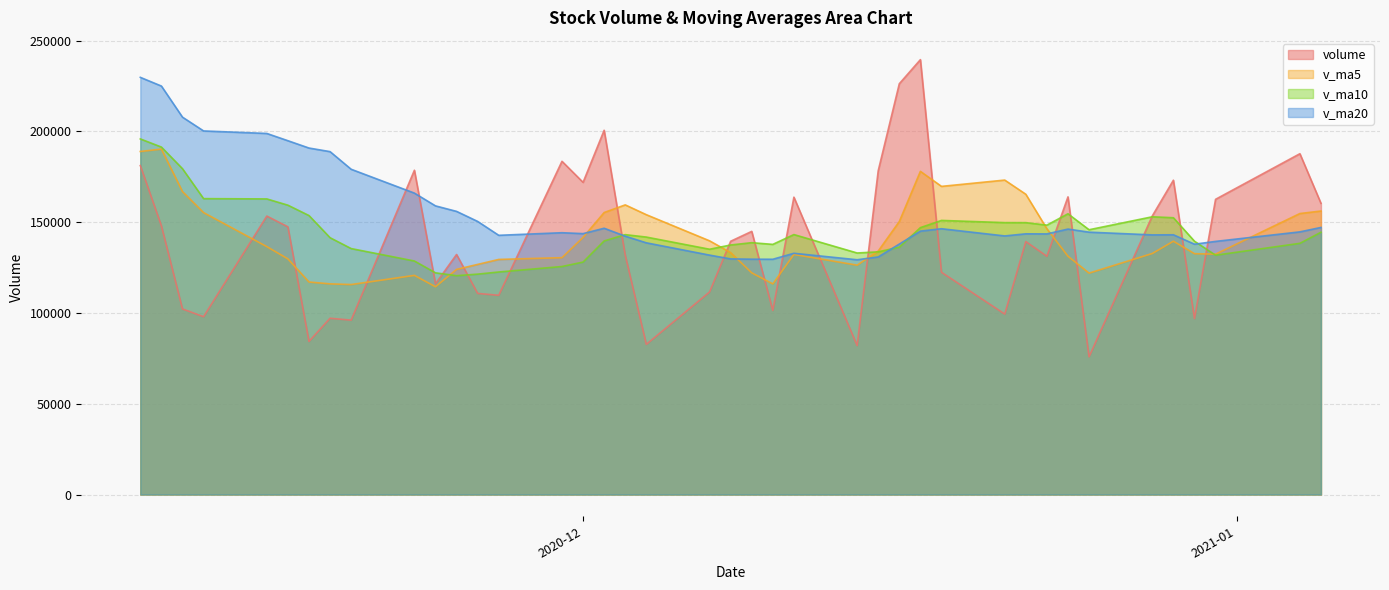

At how many categories does at least one series exceed 233560?

1